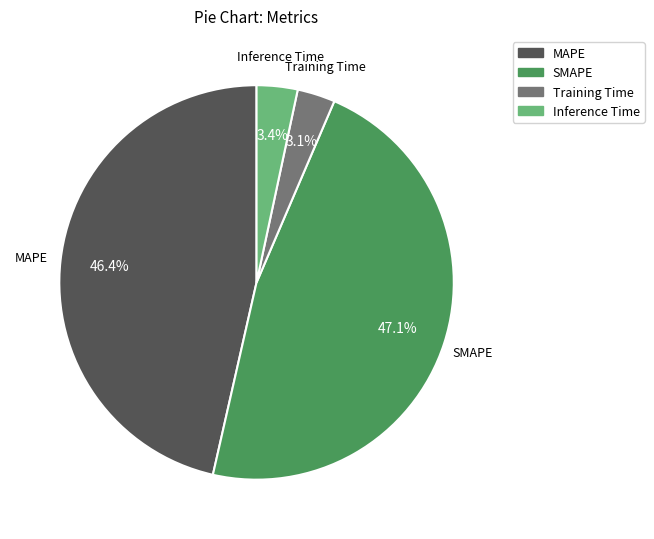

What is the largest slice in the pie chart?

SMAPE